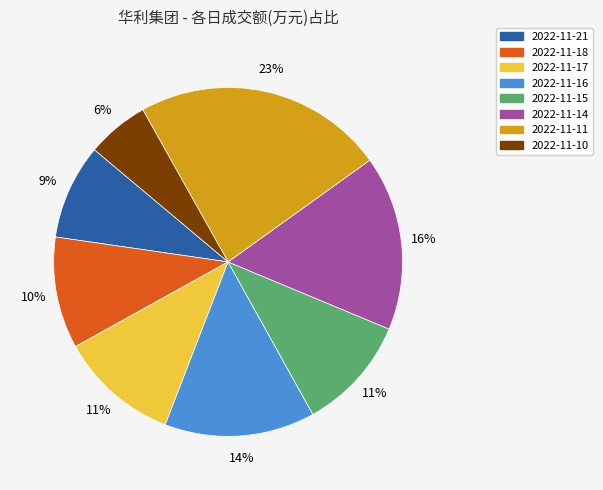

Does any single category account for the majority?

No